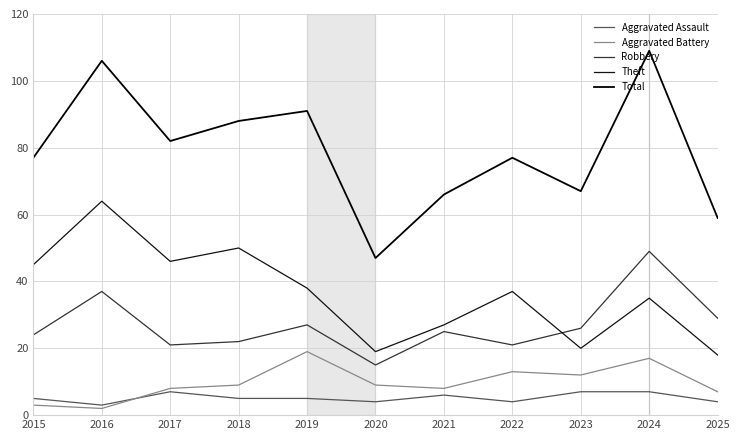

What is the value of the Aggravated Battery point at the 10th from the left?

17